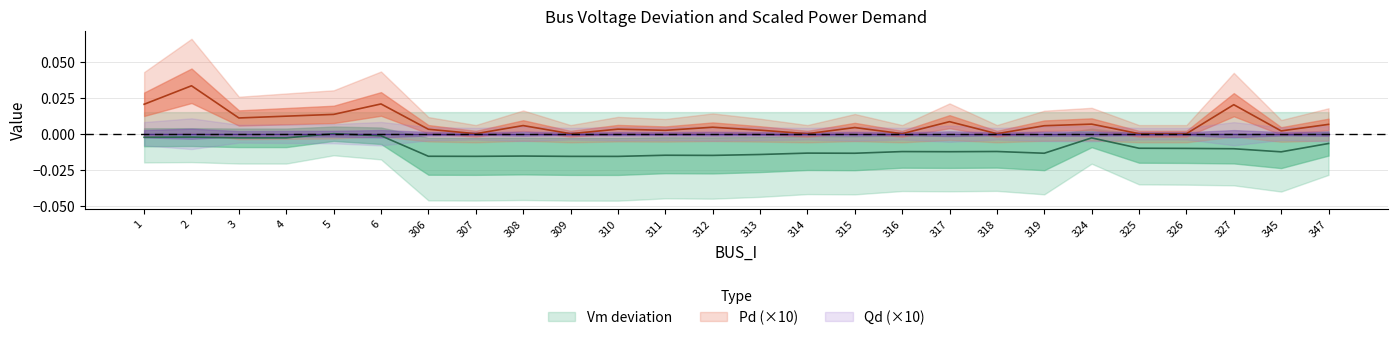

At how many categories does at least one series exceed 0?

19